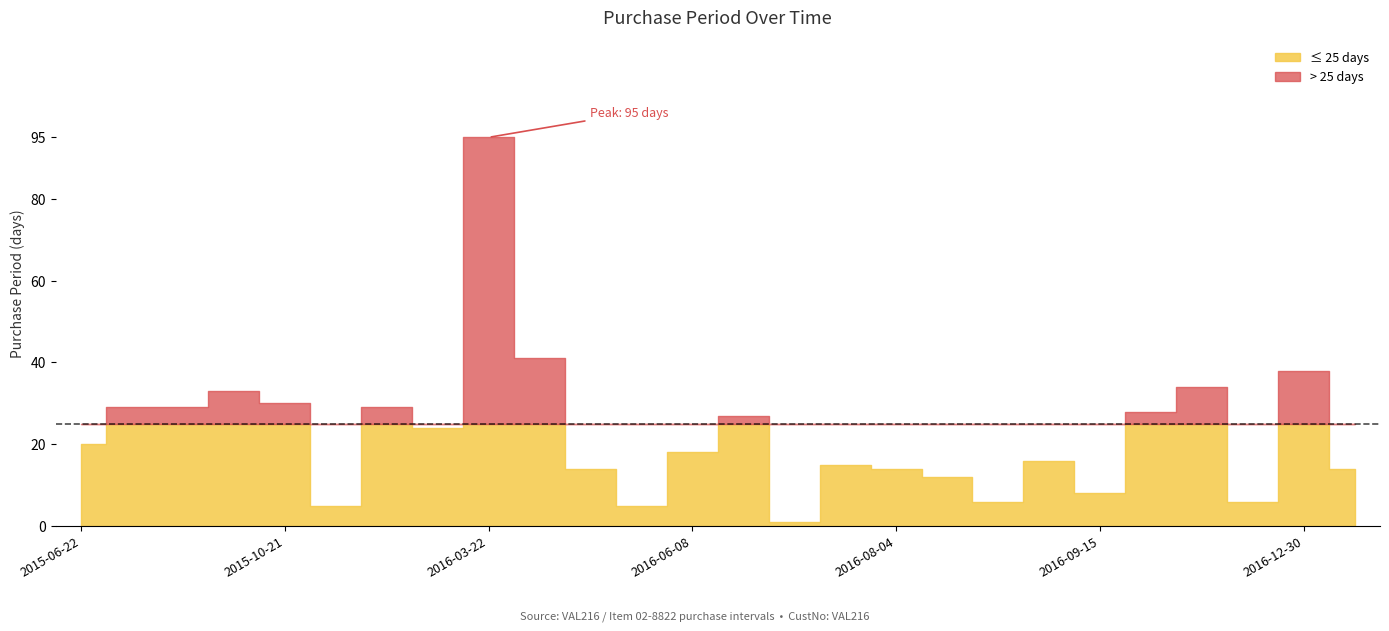

True or false: there are more than 1 points higher than both neighbors.

True